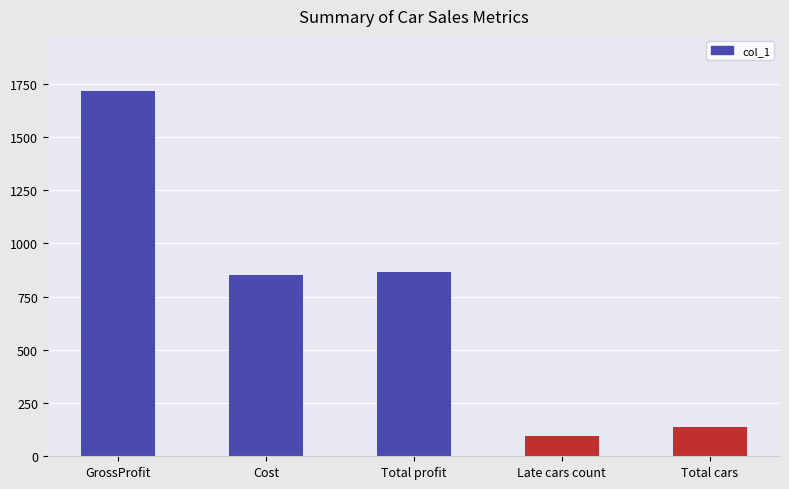

What is the greatest value displayed?

1717